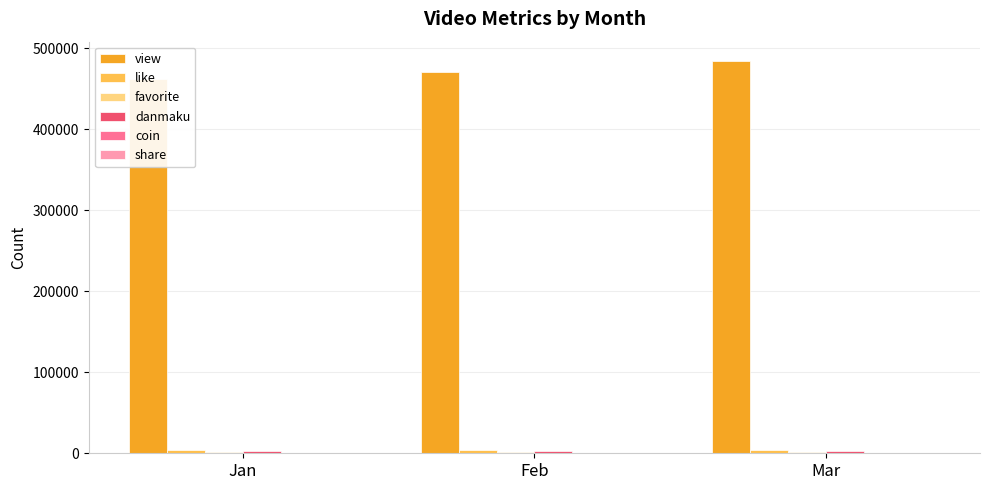

Reading left to right, list all the values displayed in this chart.

view: Jan=461275	Feb=470145	Mar=483736
like: Jan=4361	Feb=4473	Mar=4545
favorite: Jan=1845	Feb=1866	Mar=1905
danmaku: Jan=2627	Feb=2683	Mar=2725
coin: Jan=751	Feb=767	Mar=787
share: Jan=325	Feb=331	Mar=337